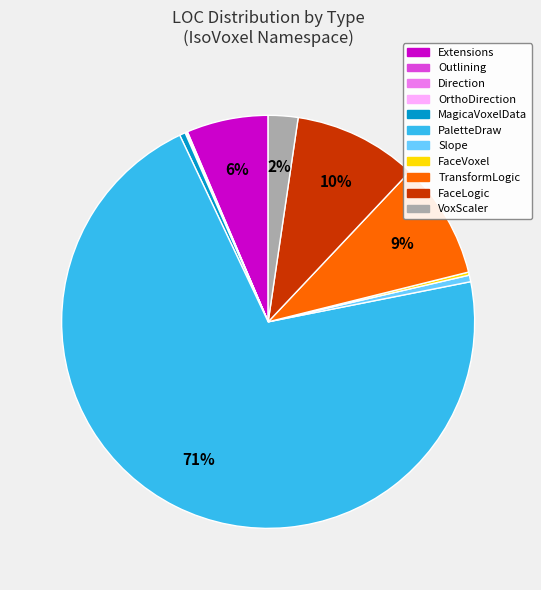

Is it true that Slope is 1% of the pie?

True